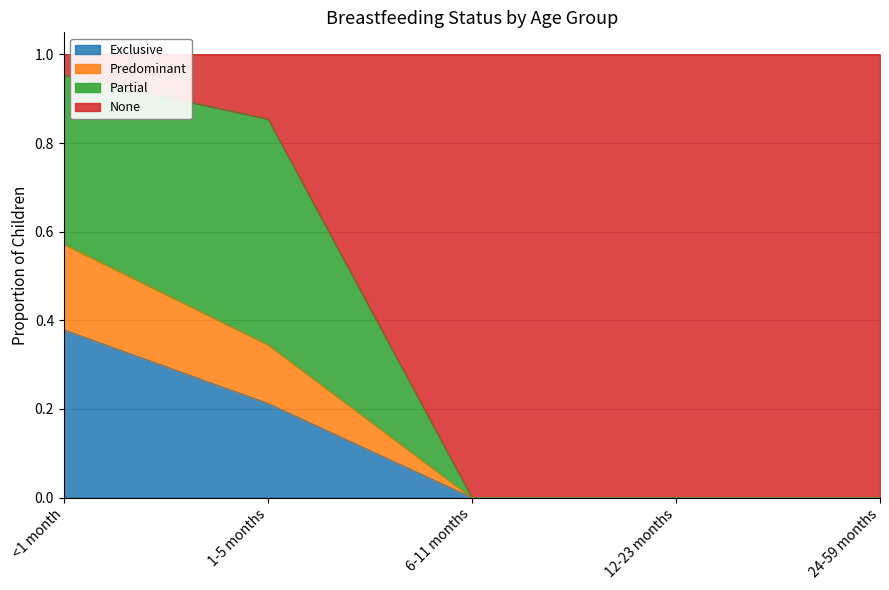

The value of Exclusive at <1 month is 0.4. True or false?

True